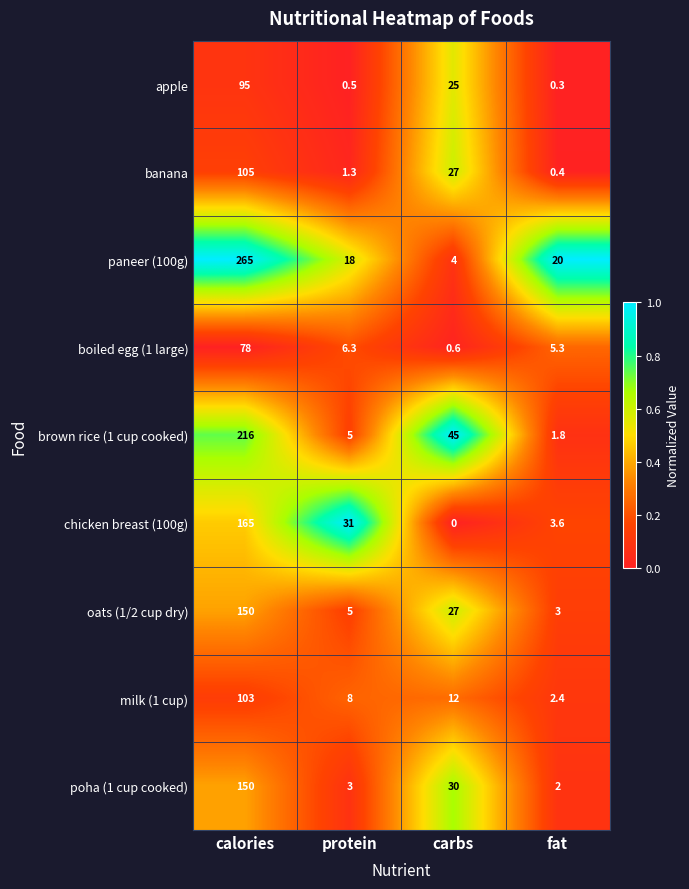

What is the difference between the highest and lowest values at protein?

30.5